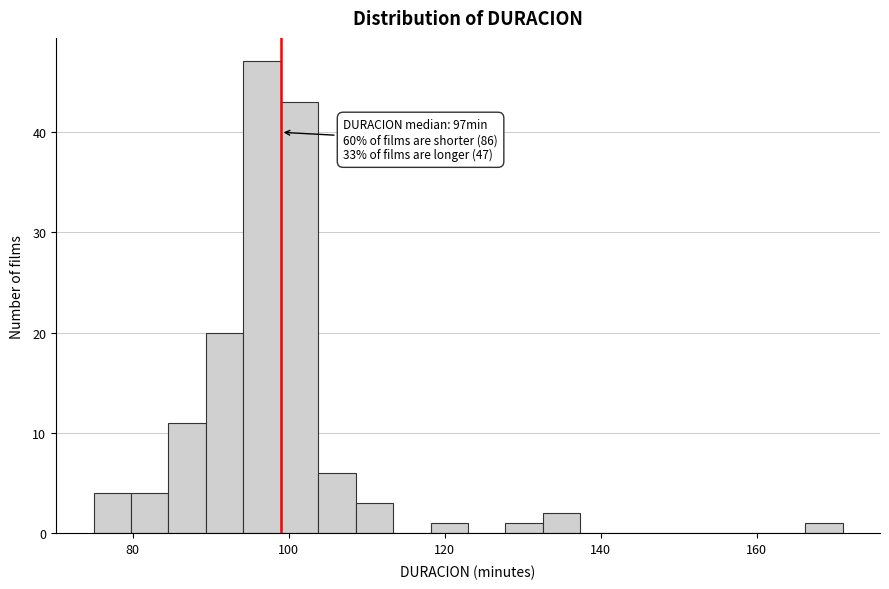

Around what value on the x-axis is the tallest bar? Give the approximate position of its centre, as read against the axis.

96